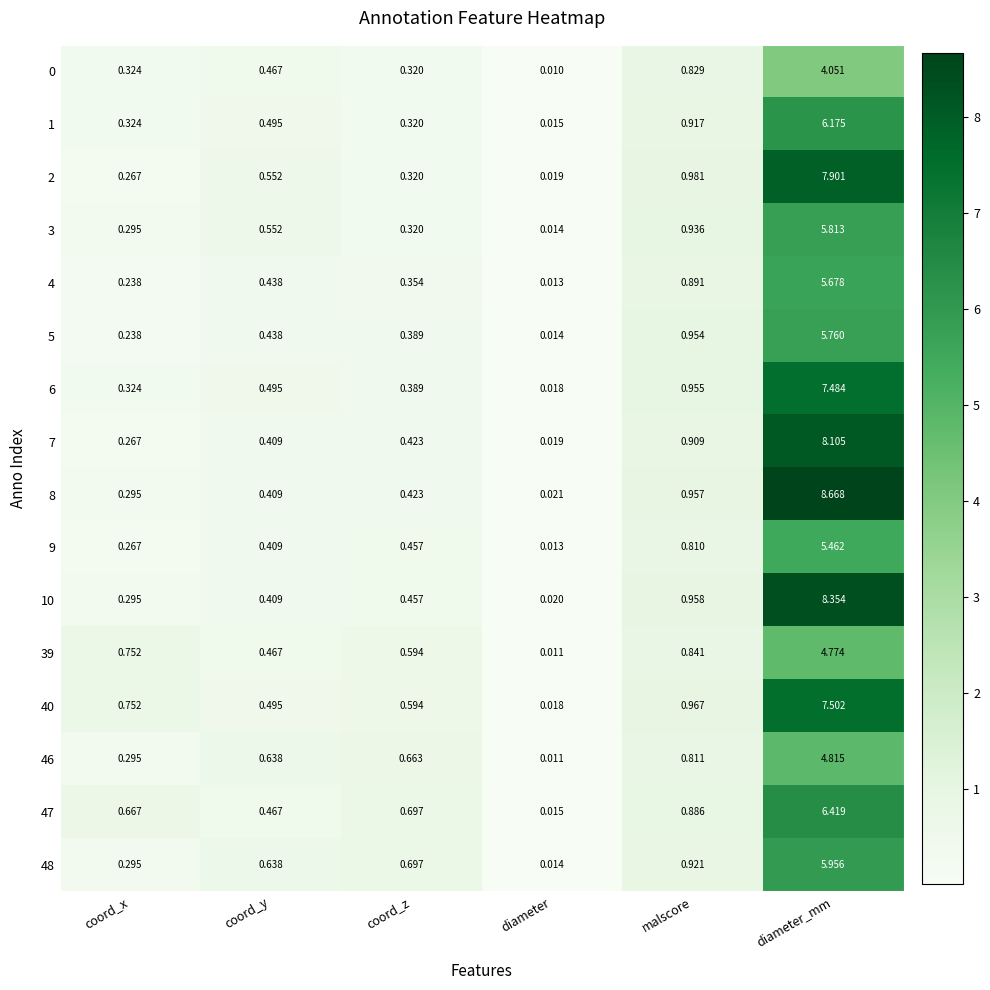

Is the value of 9 at diameter greater than the value of 39 at coord_x?

No